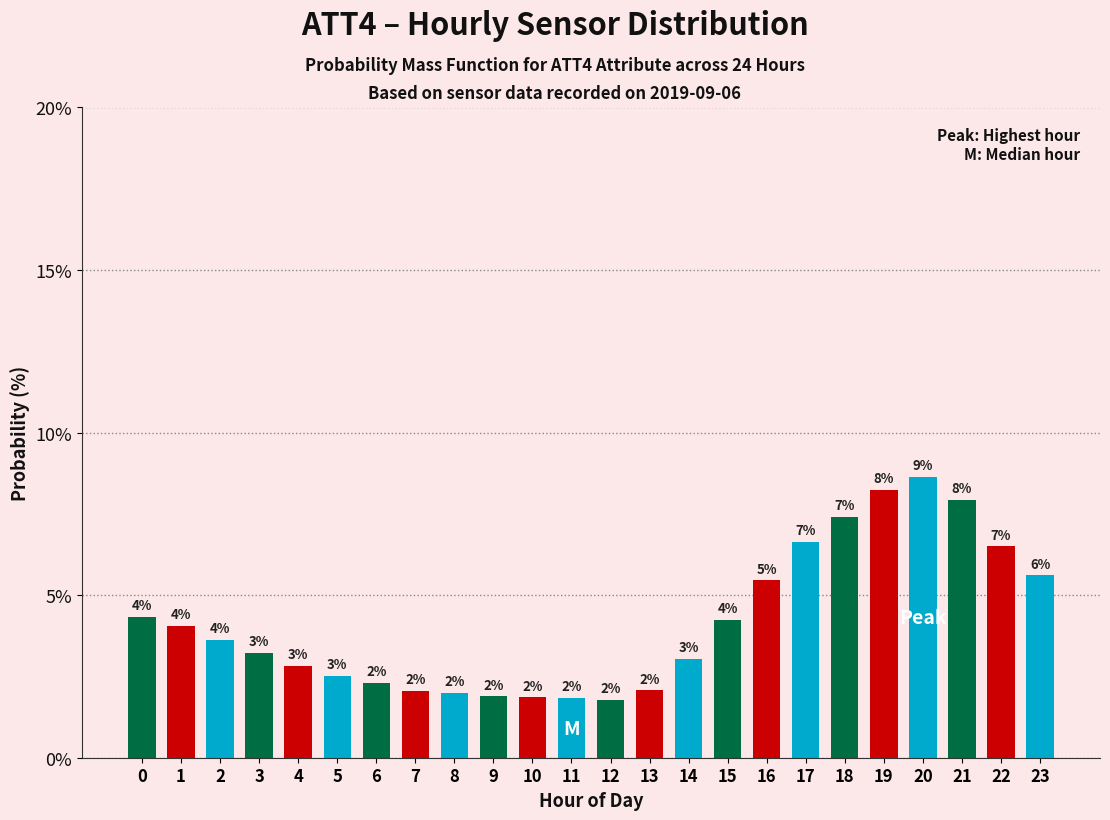

What is the maximum value shown in the chart?

8.6